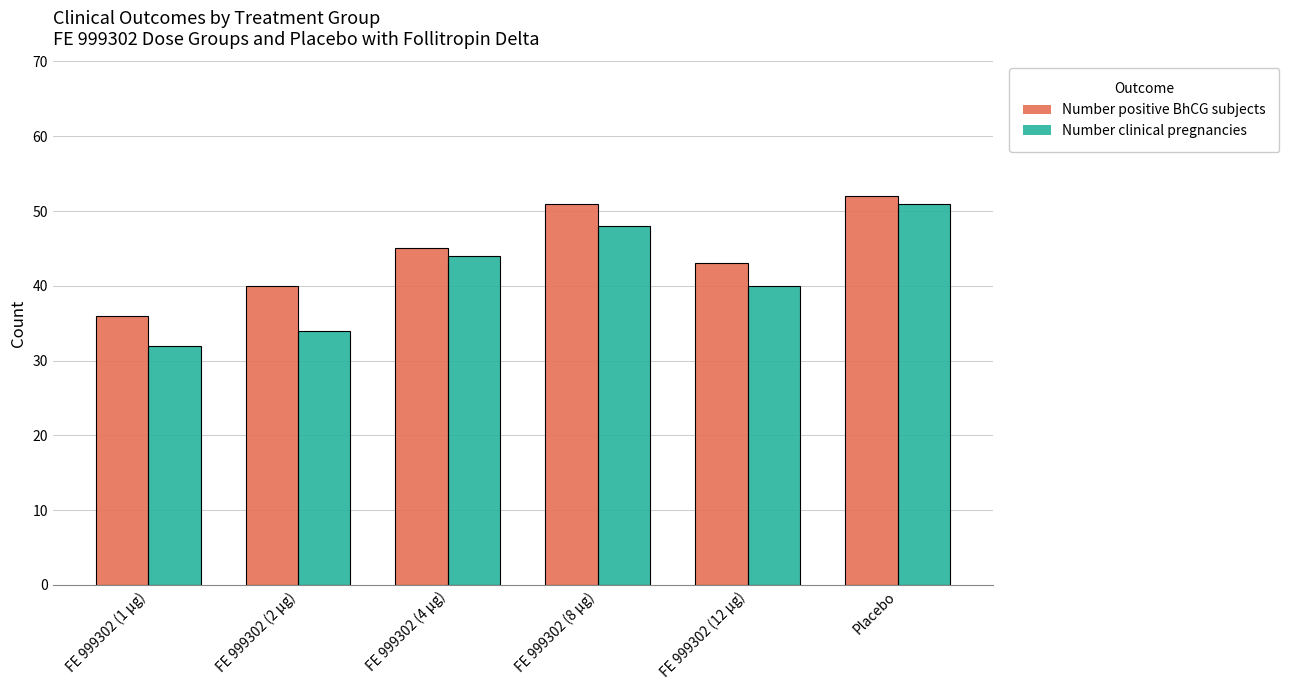

The value of Number positive BhCG subjects at FE 999302 (2 μg) is 40. True or false?

True